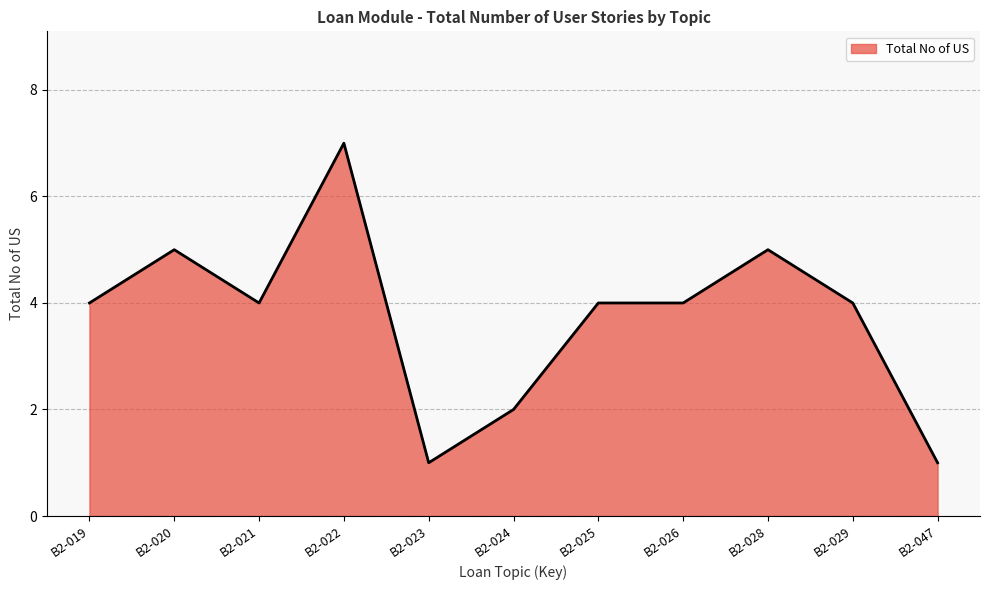

What is the smallest value displayed?

1